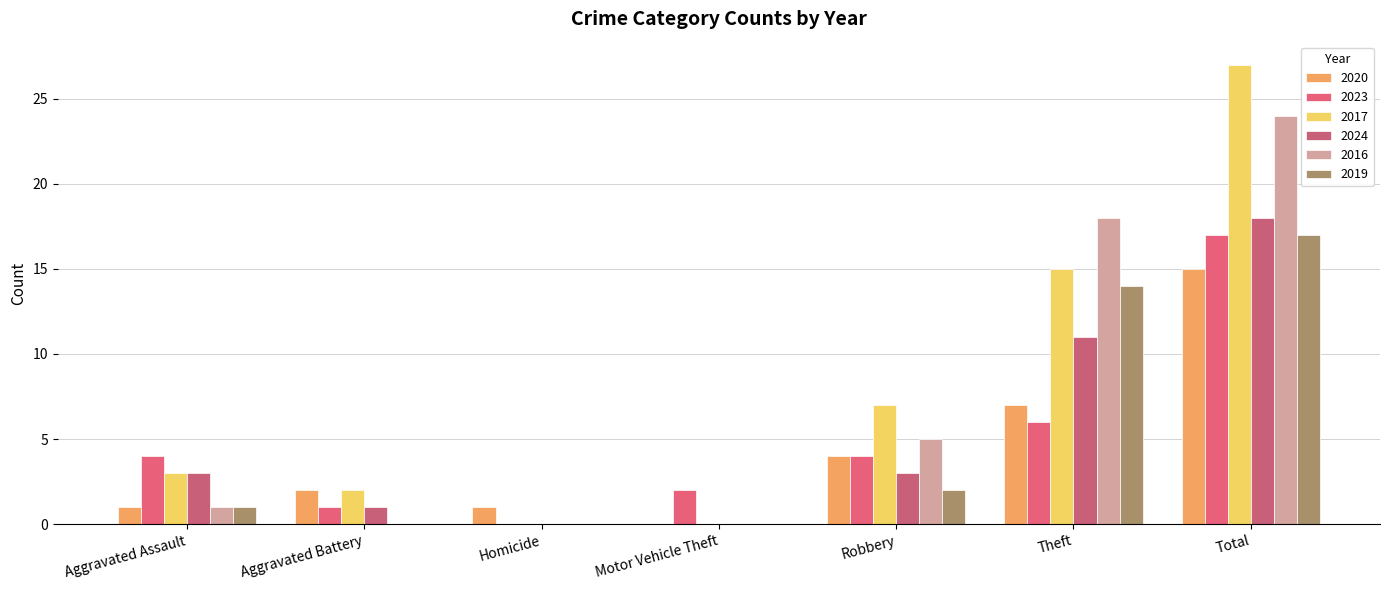

At which label is 2019 closest to 8?

Robbery